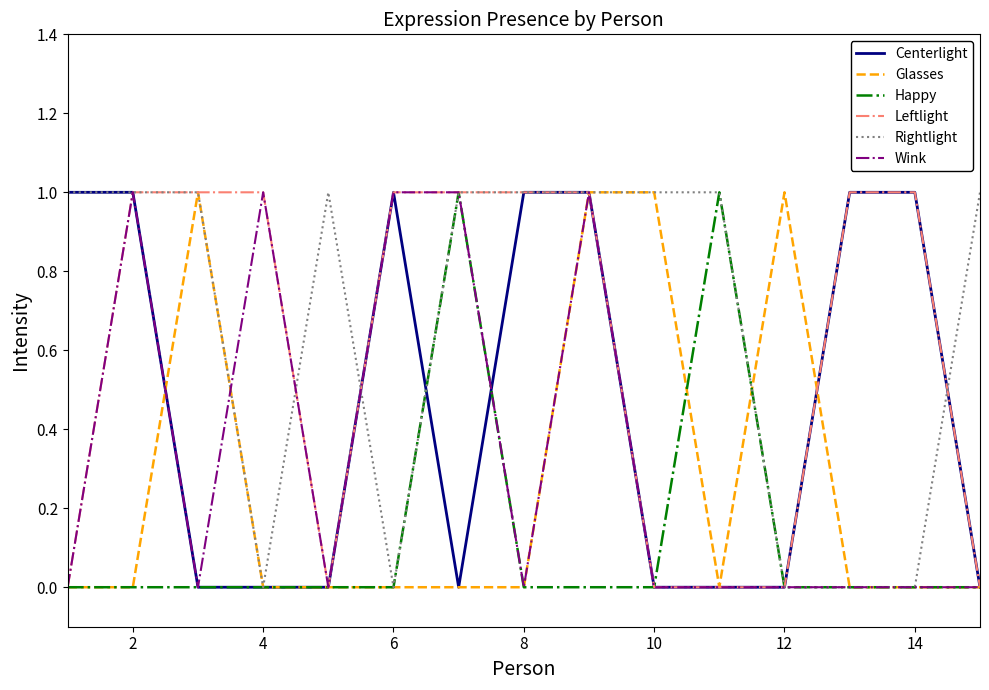

Which series has the largest total across all categories?

Rightlight